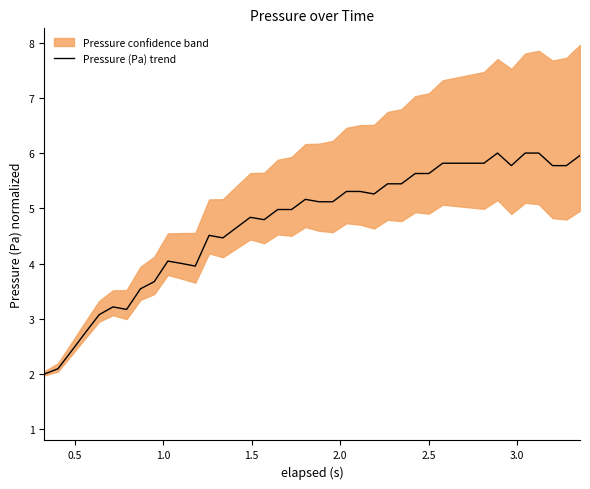

What is the highest value of the Pressure (Pa) trend series?

6.0